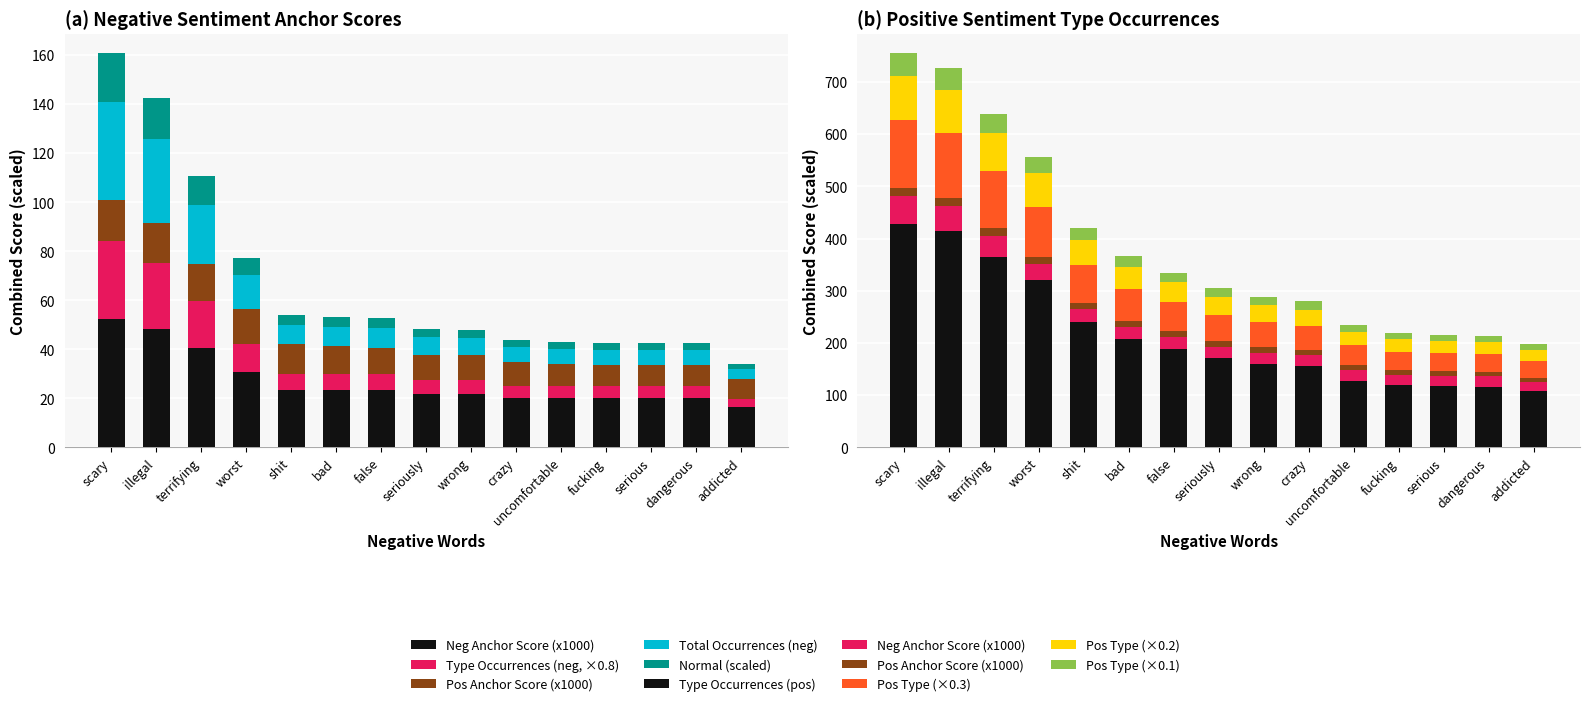

What is the maximum value for type occurrences (pos)?

429.0